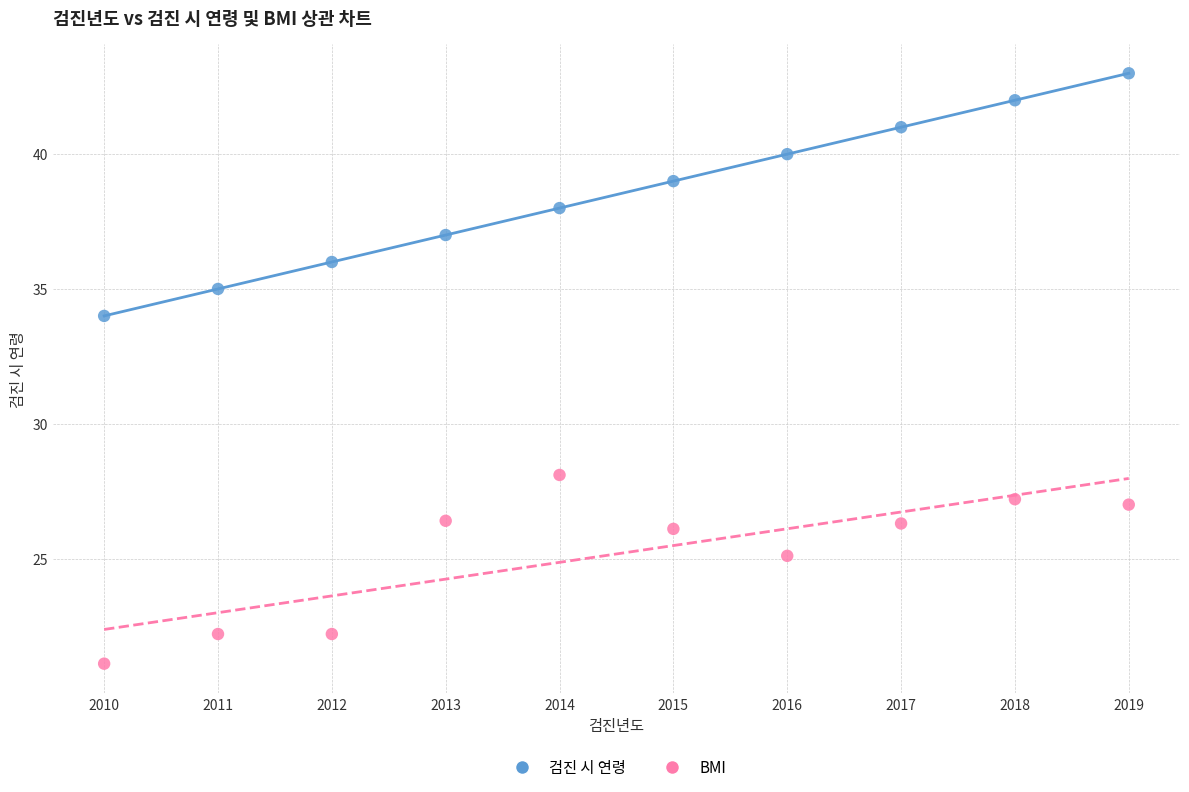

What are all the series names shown in the legend?

검진 시 연령, BMI